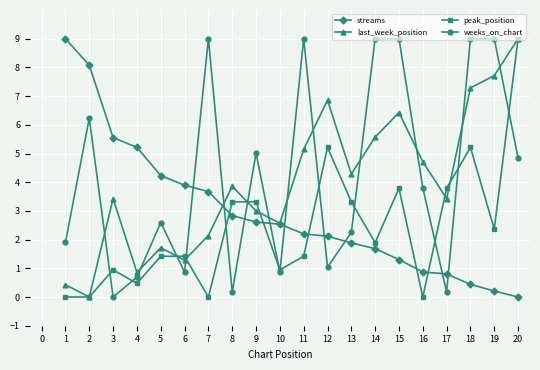

At which category does weeks_on_chart reach its first local valley?

3